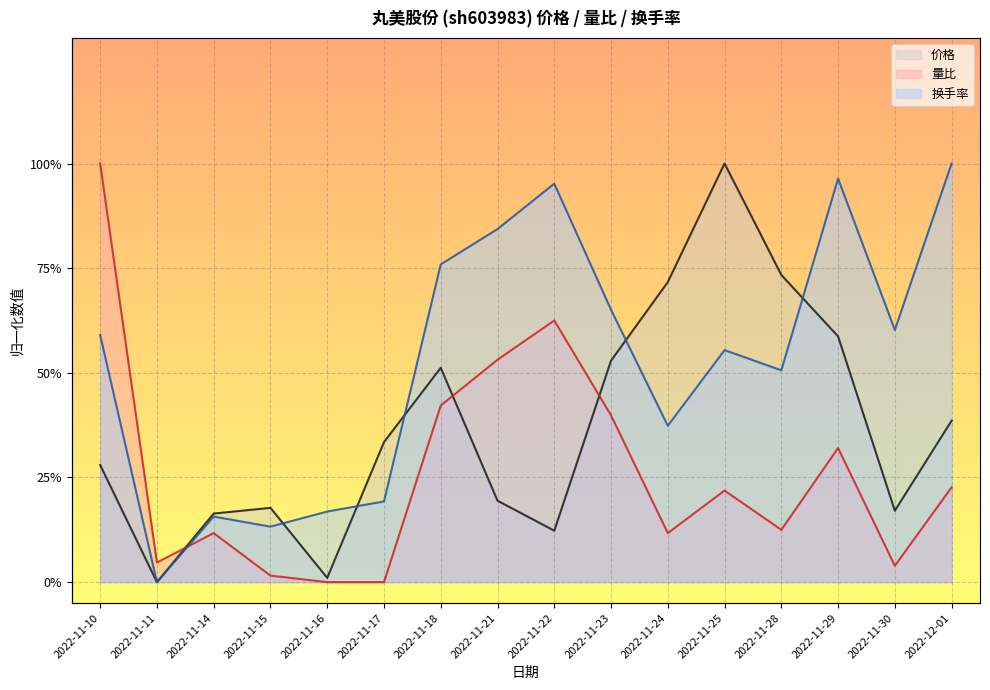

Reading left to right, what are all the values shown in this chart?

价格: 0.3	0.0	0.2	0.2	0.0	0.3	0.5	0.2	0.1	0.5	0.7	1.0	0.7	0.6	0.2	0.4
量比: 1.0	0.0	0.1	0.0	0.0	0.0	0.4	0.5	0.6	0.4	0.1	0.2	0.1	0.3	0.0	0.2
换手率: 0.6	0.0	0.2	0.1	0.2	0.2	0.8	0.8	1.0	0.7	0.4	0.6	0.5	1.0	0.6	1.0